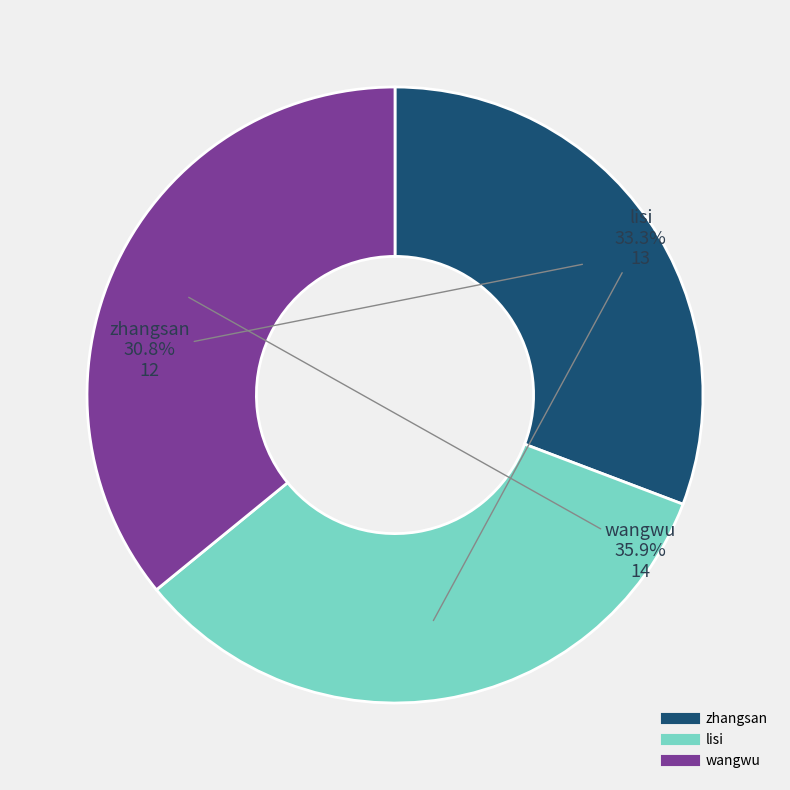

What is the total percentage of wangwu and zhangsan?

66.7%